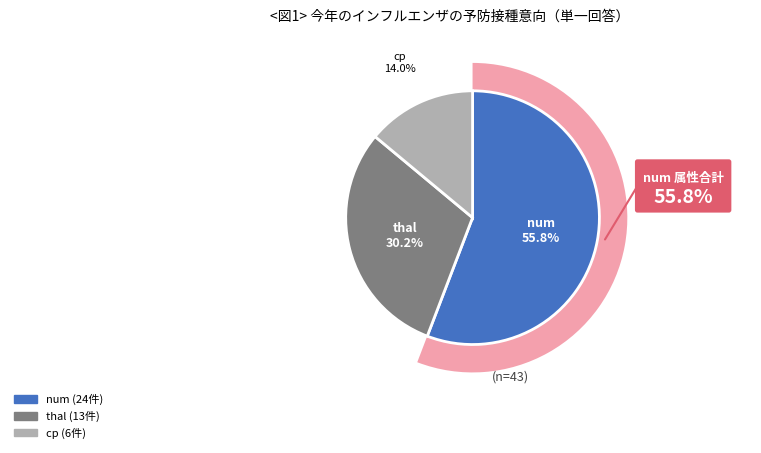

Is the sum of thal and num greater than half?

Yes